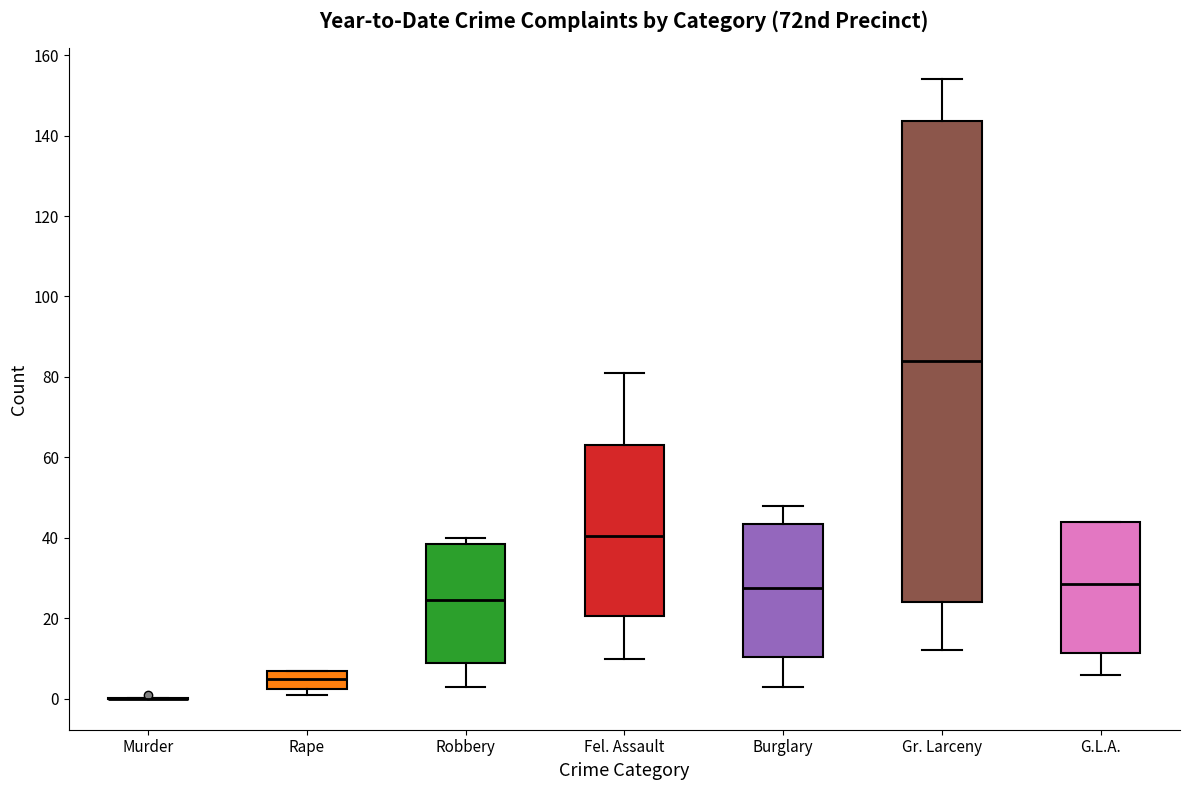

Which box is the tallest, from its lower edge to its upper edge?

Gr. Larceny